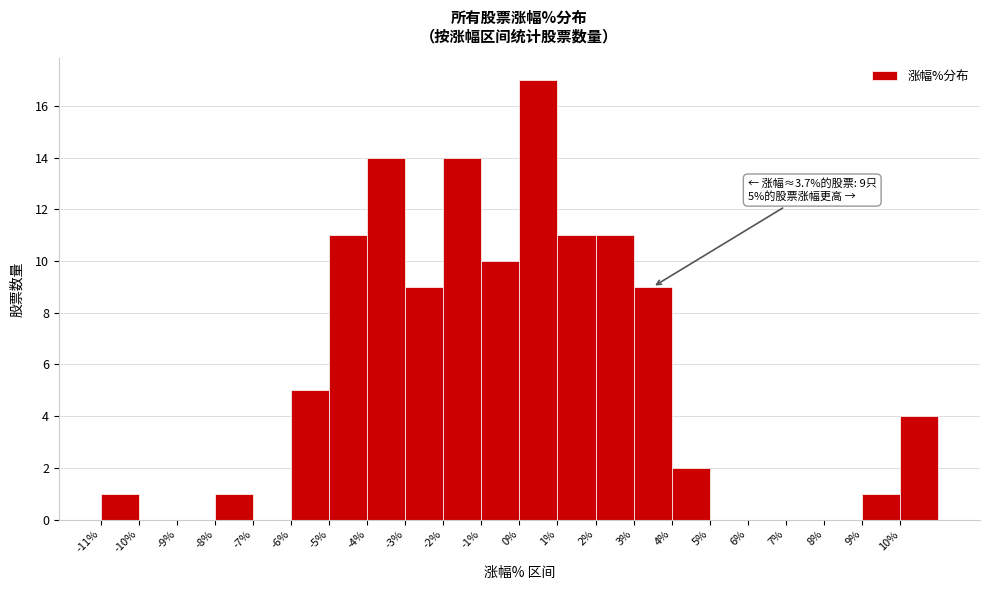

Which range on the x-axis has the tallest bar?

0 to 1